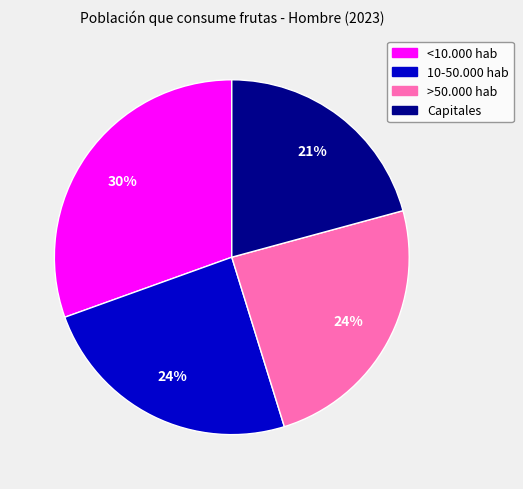

To the nearest percent, what is the average slice percentage?

25%